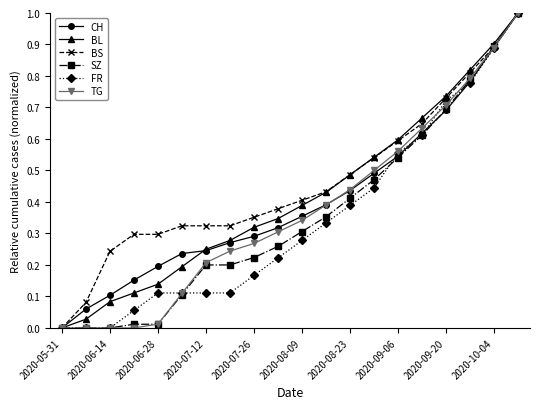

What is the difference between the maximum and minimum values in the CH series?

1.0